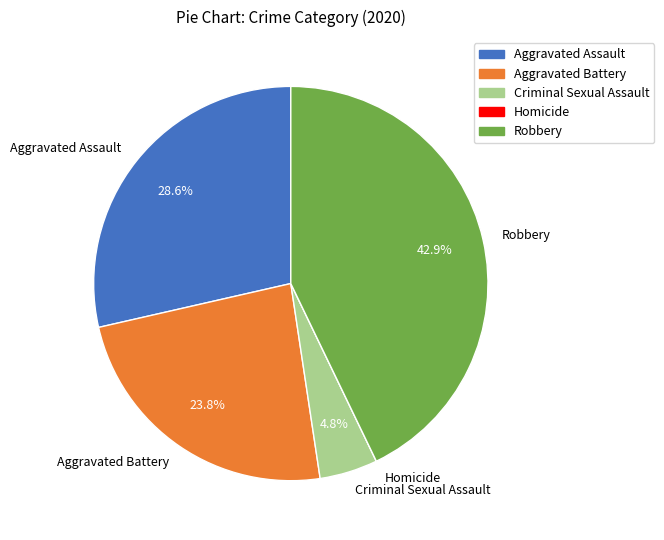

Which slice is the largest?

Robbery